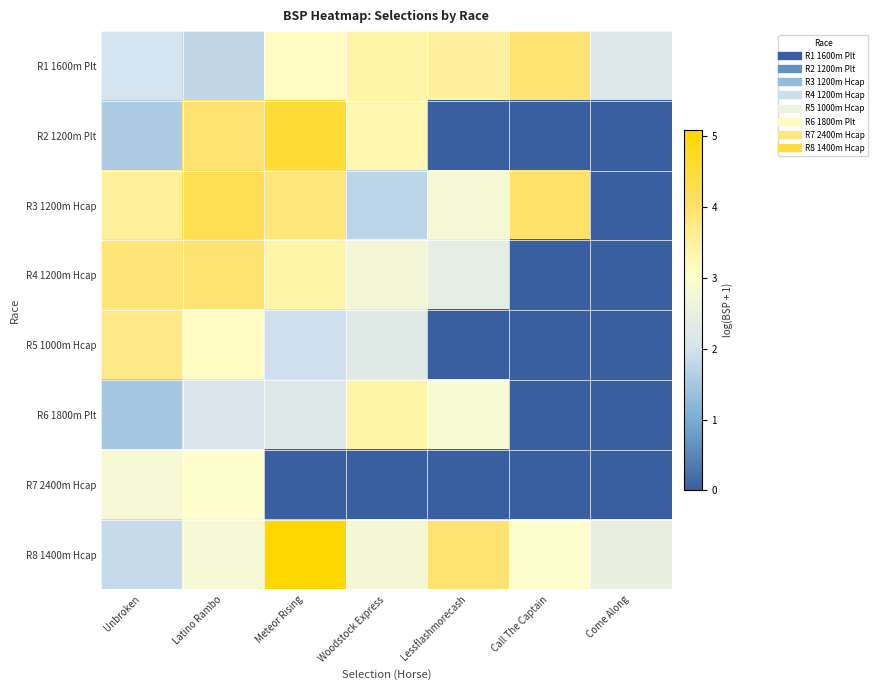

What is the greatest value displayed?

5.1